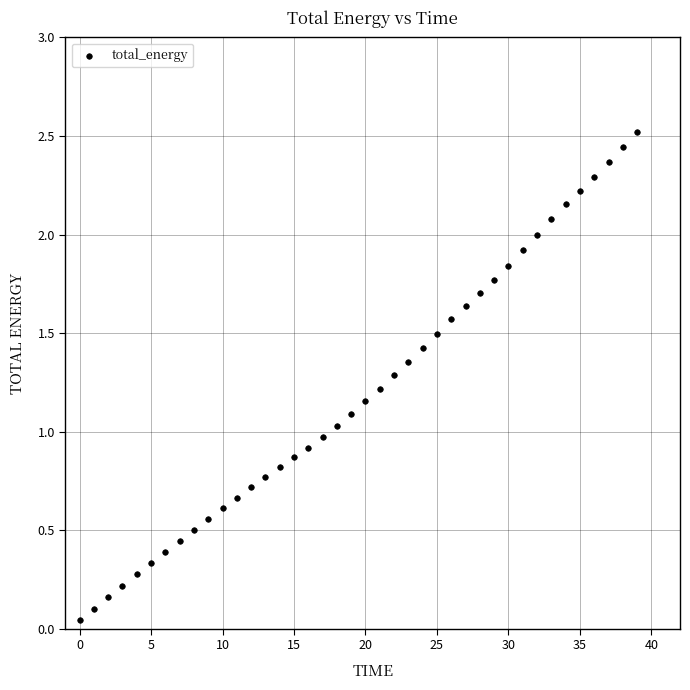

What is the range of Y values (max minus min)?

2.5